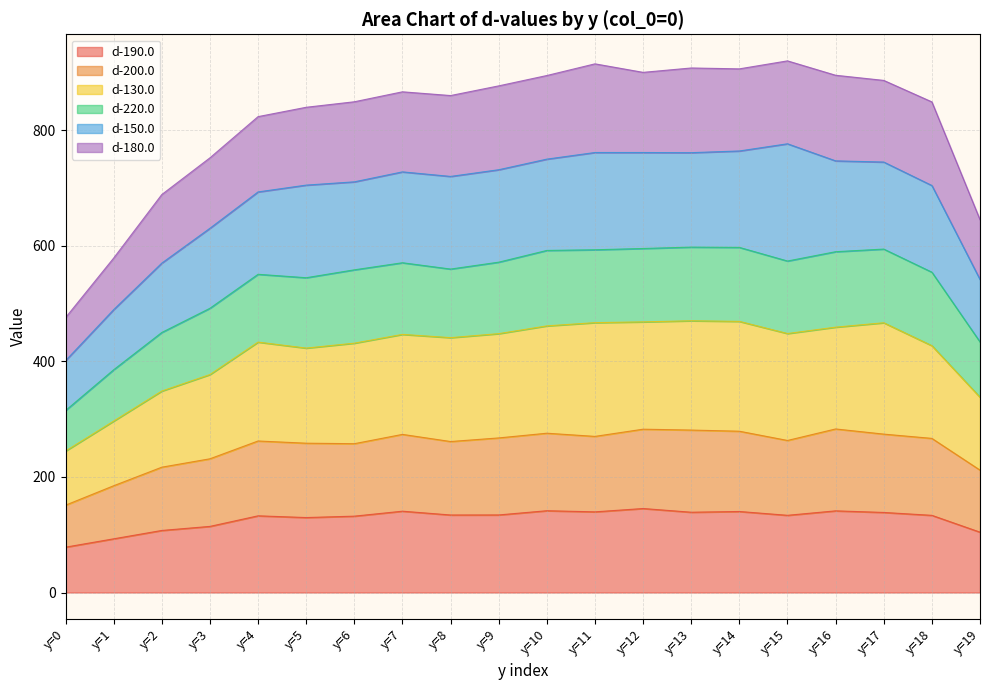

What is the highest value of the d-190.0 series?

145.4